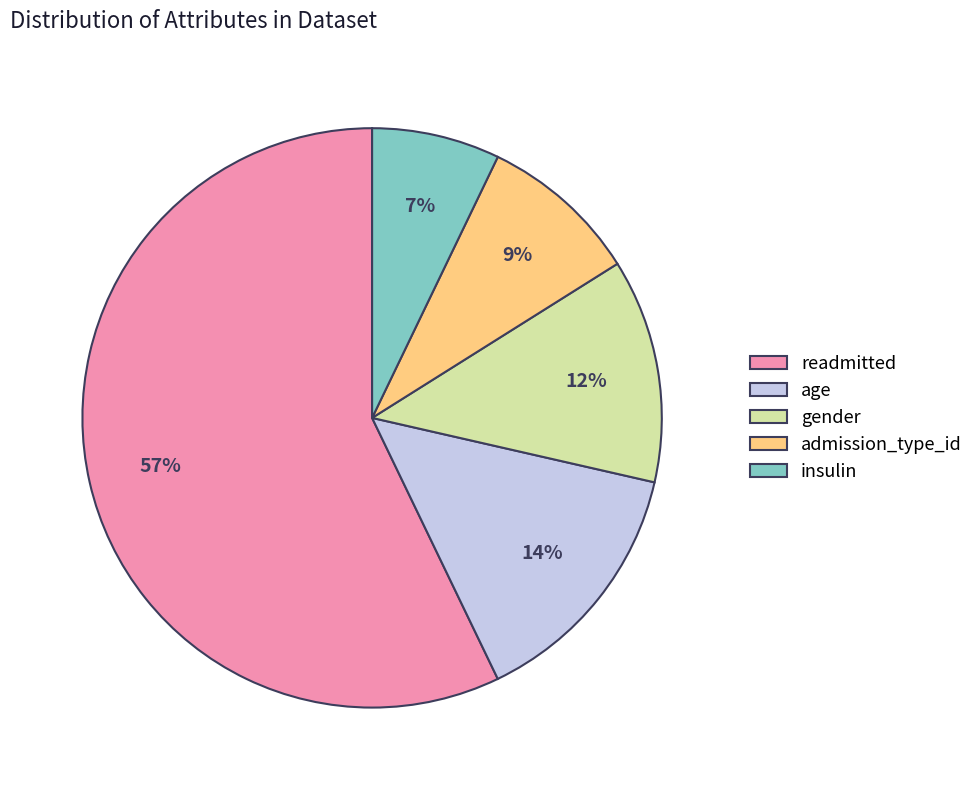

Count the number of slices in the pie.

5